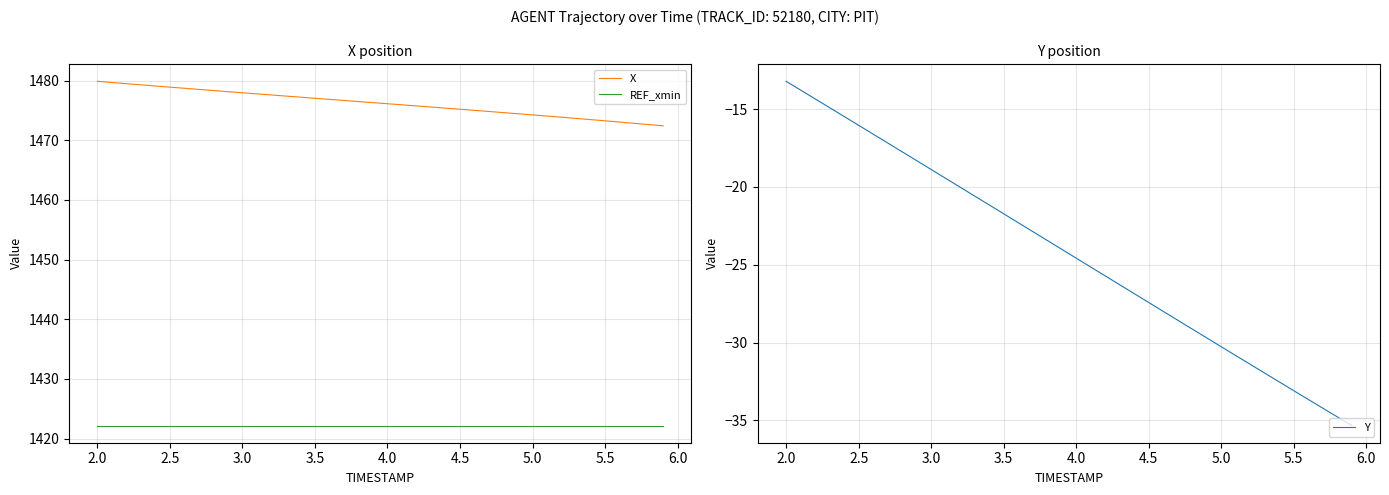

True or false: Y has a value of -33.8 at 3.5.

False